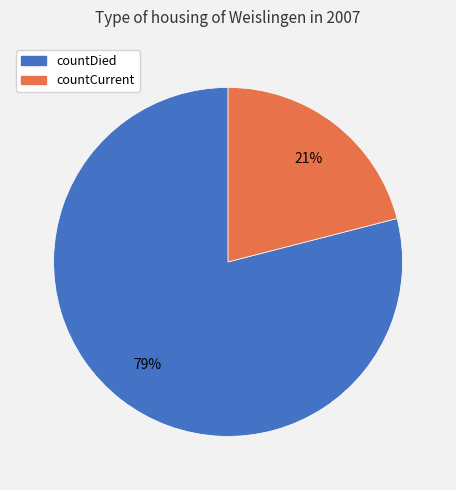

Which has a higher value, countCurrent or countDied?

countDied